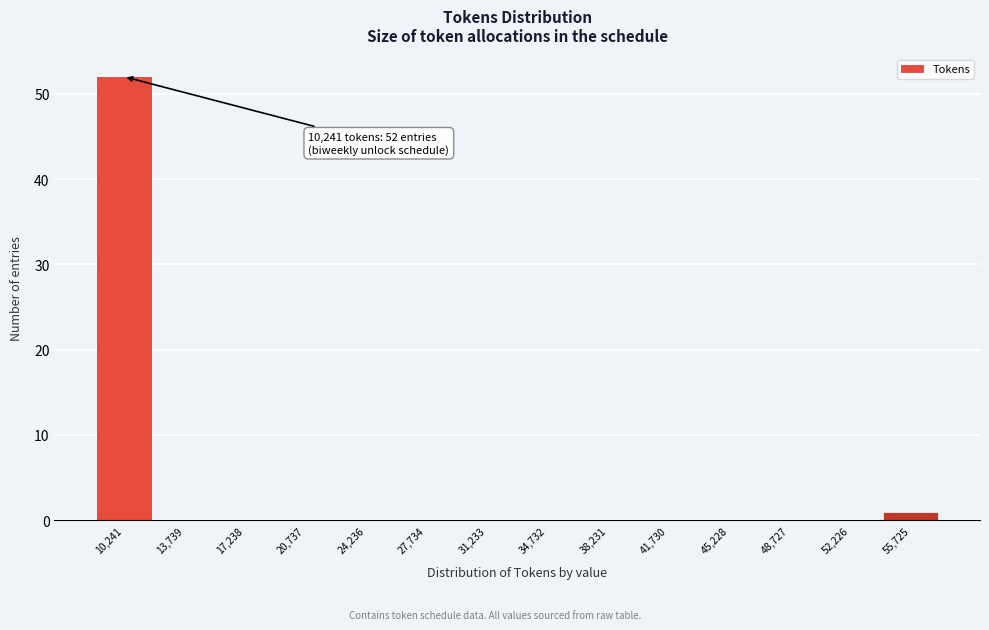

Reading left to right, list all the values displayed in this chart.

10,241=52	13,739=0	17,238=0	20,737=0	24,236=0	27,734=0	31,233=0	34,732=0	38,231=0	41,730=0	45,228=0	48,727=0	52,226=0	55,725=1